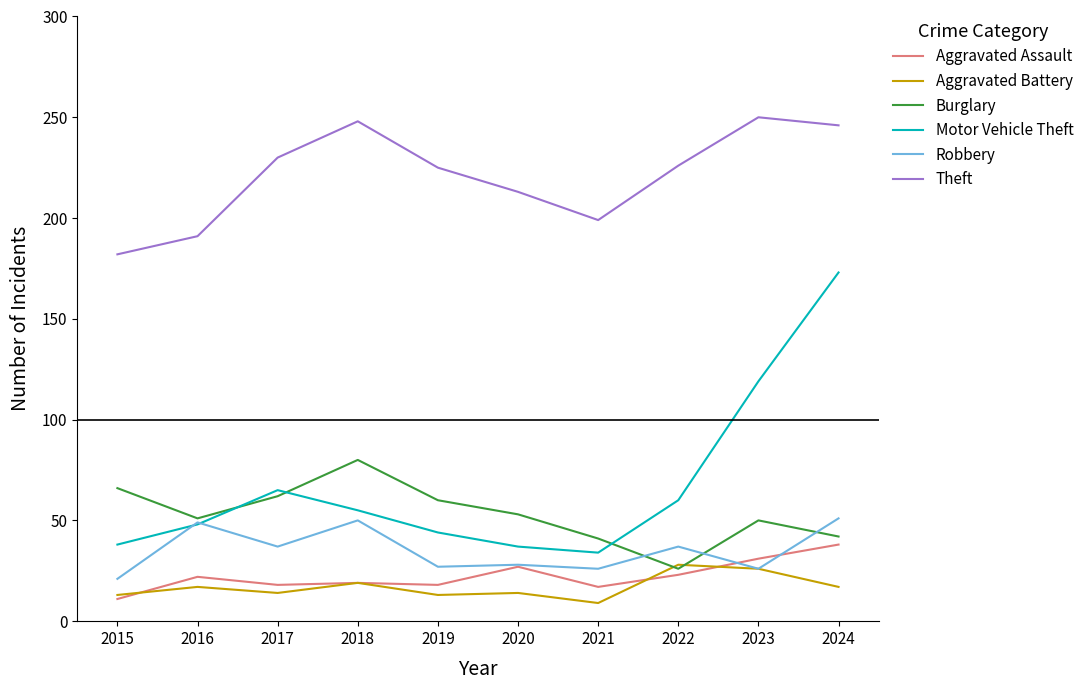

Which series has the largest range (max minus min)?

Motor Vehicle Theft